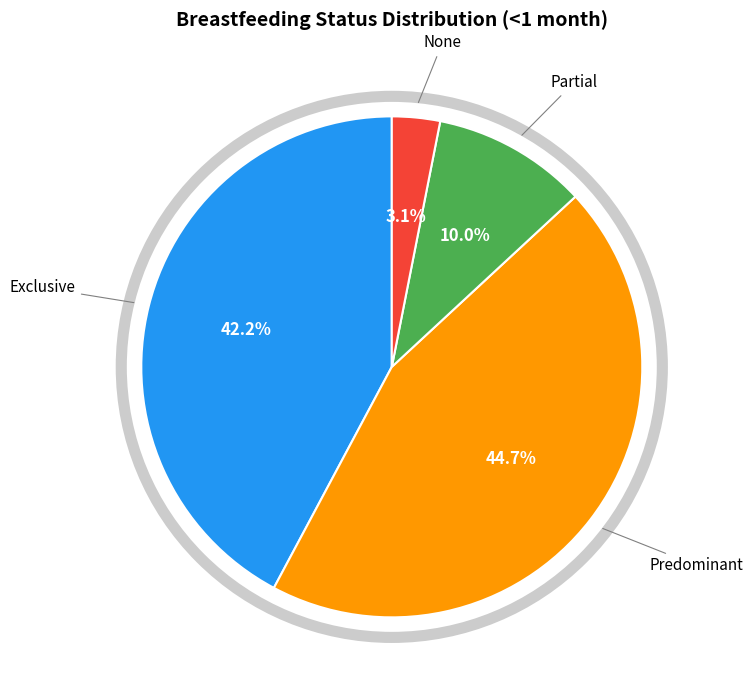

Is there a majority slice in this chart?

No